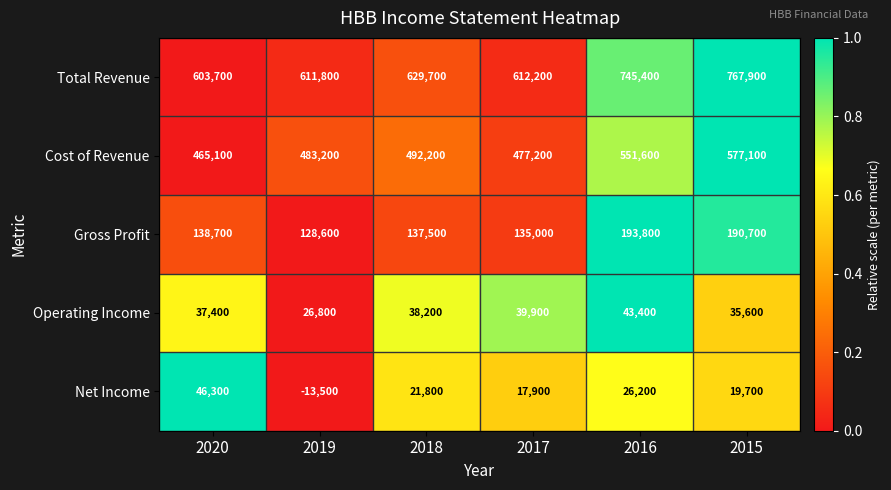

Reading right to left, transcribe all the data shown in this chart.

Total Revenue: 2015=767900	2016=745400	2017=612200	2018=629700	2019=611800	2020=603700
Cost of Revenue: 2015=577100	2016=551600	2017=477200	2018=492200	2019=483200	2020=465100
Gross Profit: 2015=190700	2016=193800	2017=135000	2018=137500	2019=128600	2020=138700
Operating Income: 2015=35600	2016=43400	2017=39900	2018=38200	2019=26800	2020=37400
Net Income: 2015=19700	2016=26200	2017=17900	2018=21800	2019=-13500	2020=46300